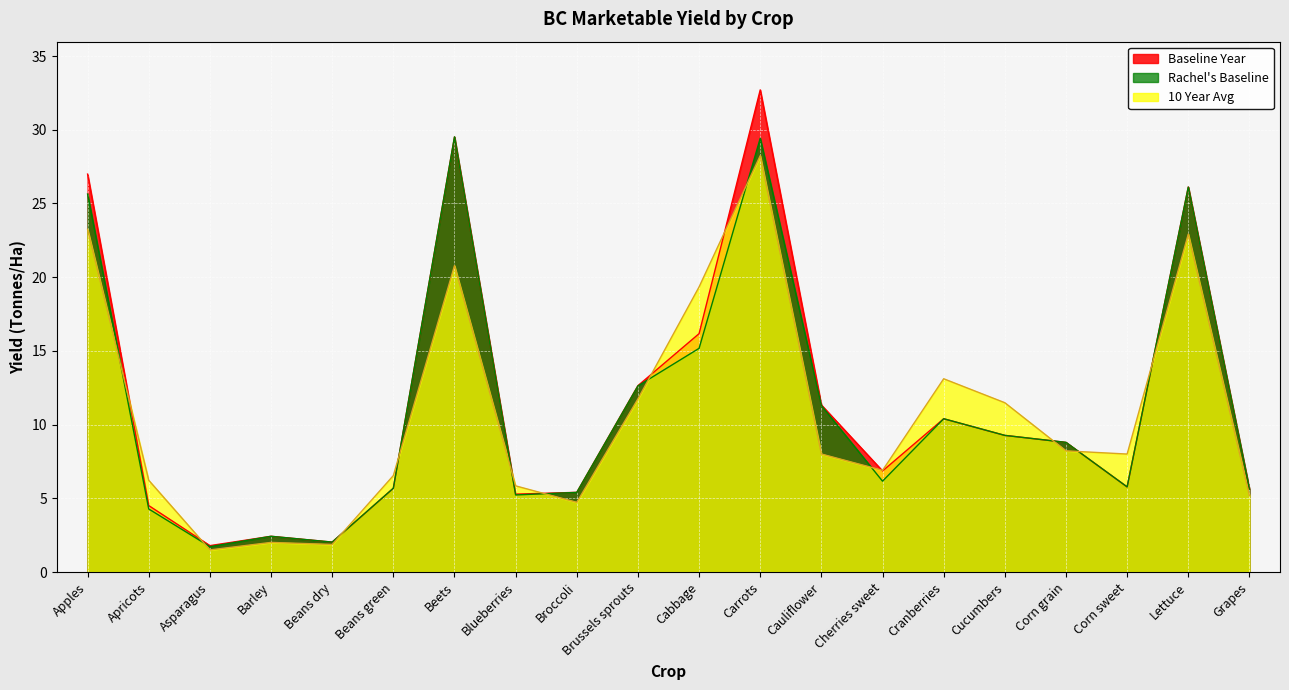

Which category has the lowest value across all series?

Asparagus